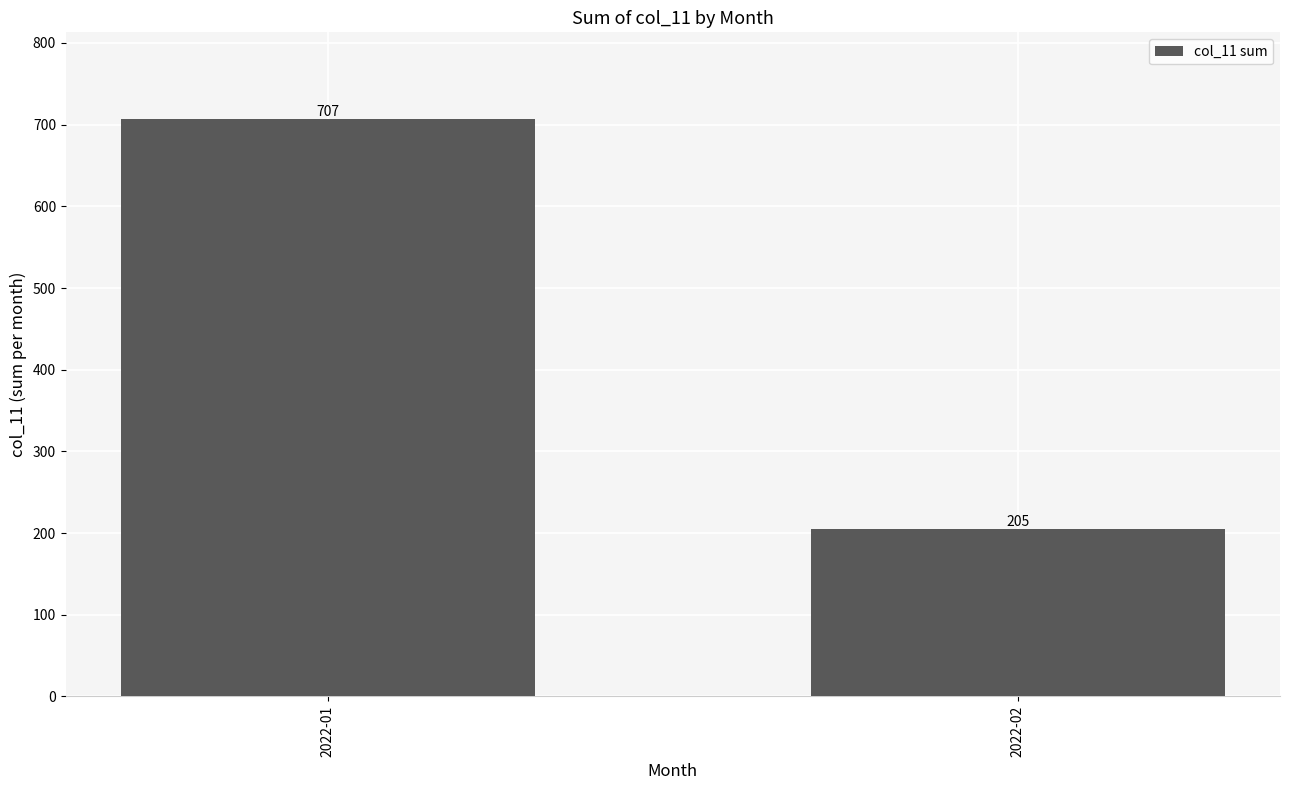

Which has a higher value, 2022-01 or 2022-02?

2022-01